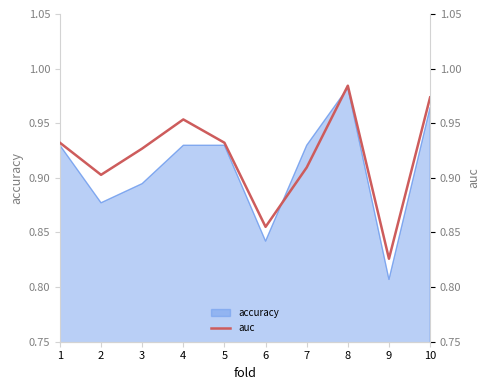

How many points are lower than both their immediate neighbors (excluding endpoints)?

3